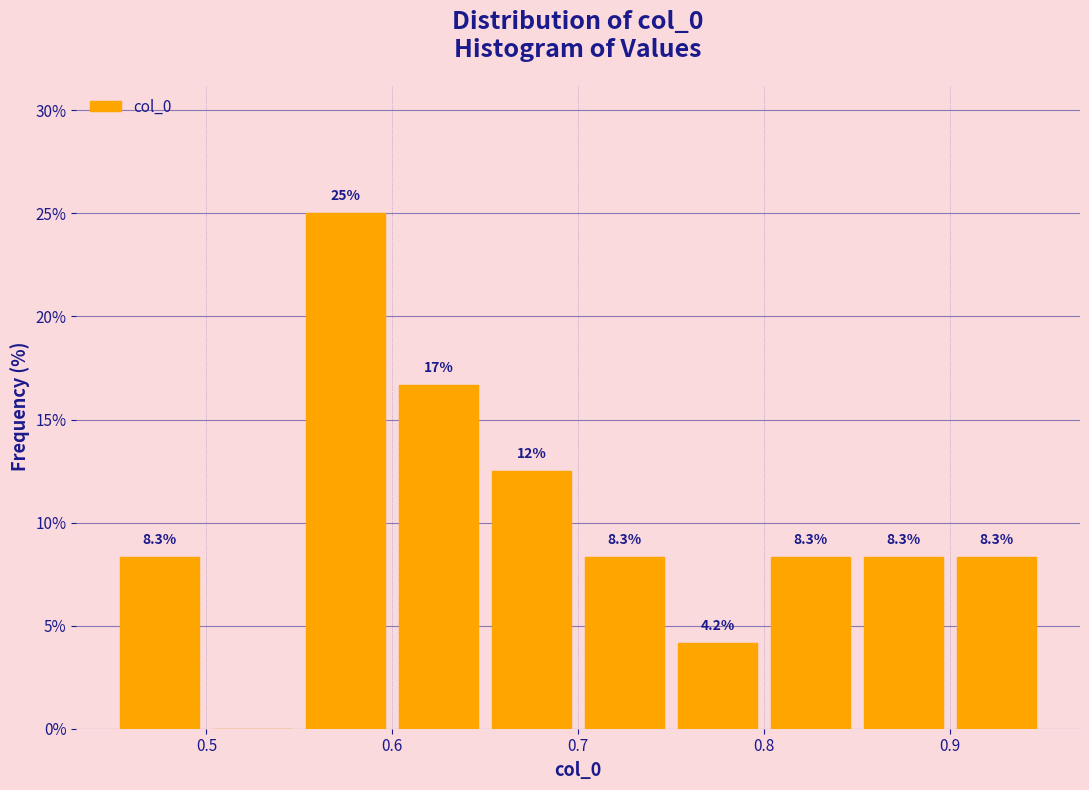

Which range on the x-axis has the tallest bar?

0.55 to 0.60